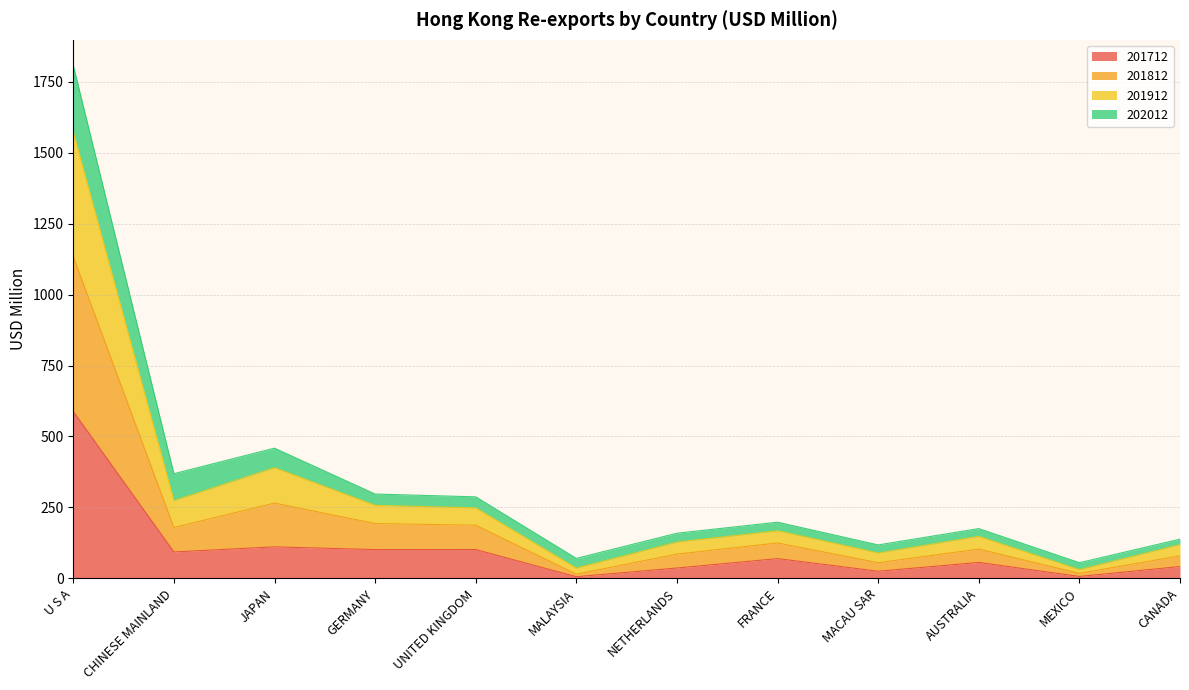

What is the total value across all series at CHINESE MAINLAND?

368.8